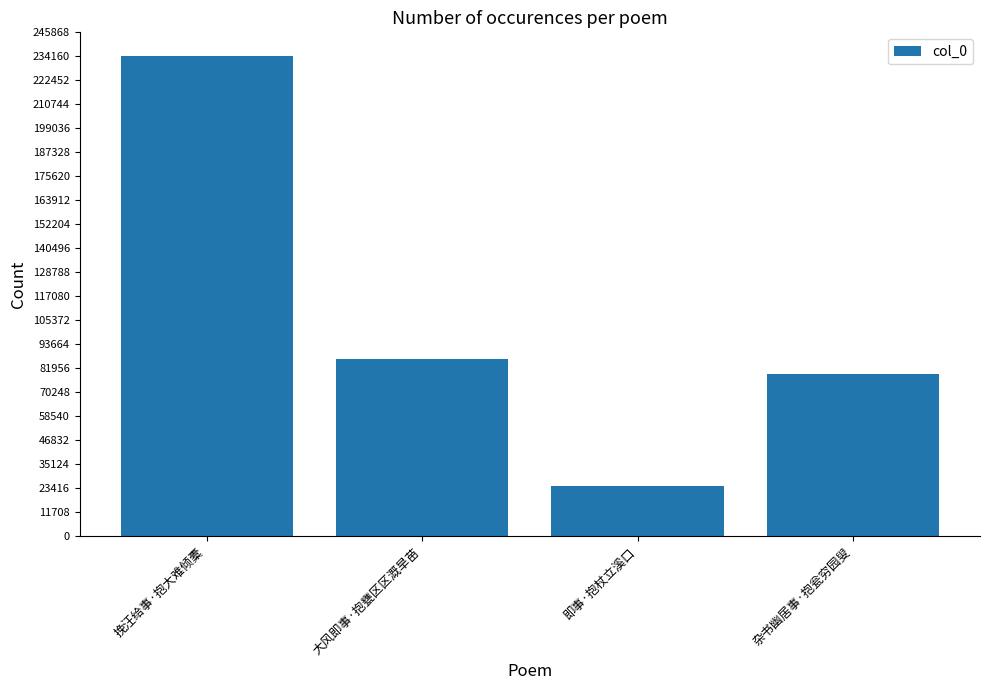

How many series are shown in this chart?

1